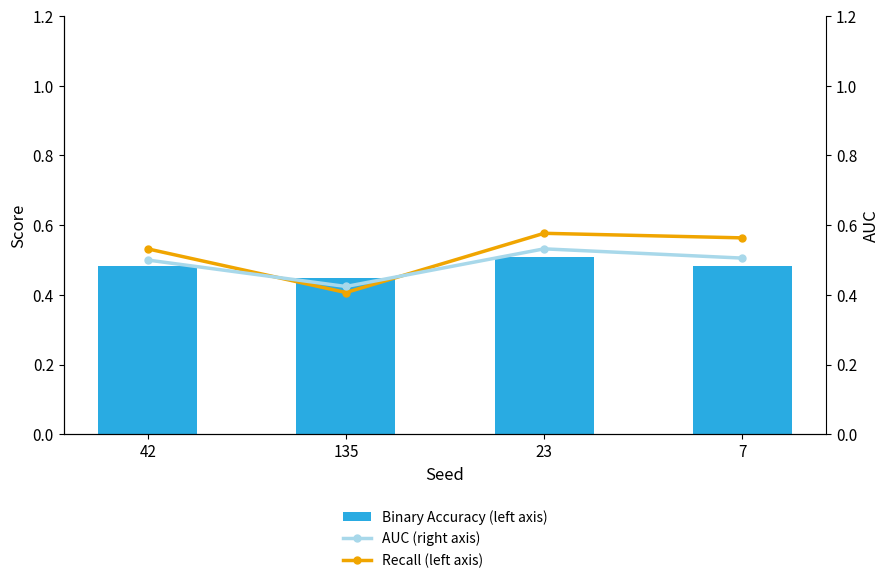

Reading left to right, extract all data points from this chart.

Recall (left axis): 0.5	0.4	0.6	0.6
Binary Accuracy (left axis): 0.5	0.4	0.5	0.5
AUC (right axis): 0.5	0.4	0.5	0.5